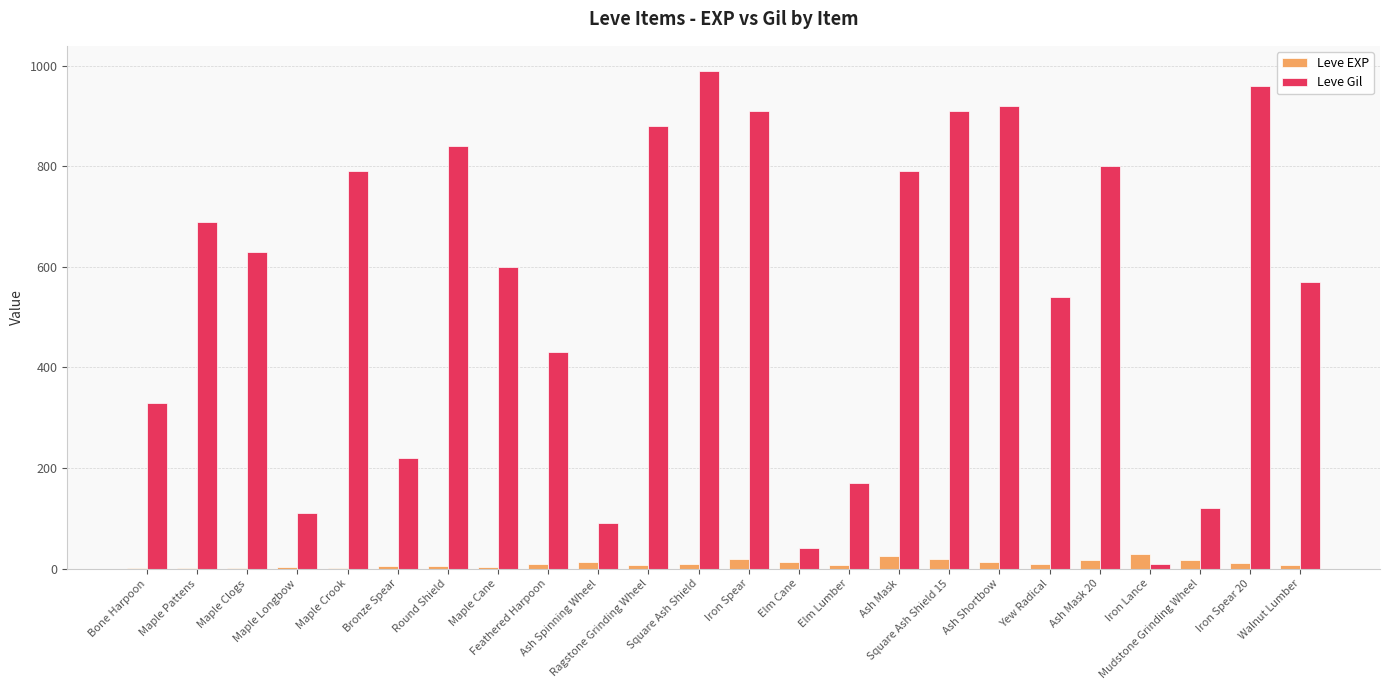

The value of Leve Gil at Feathered Harpoon is 149. True or false?

False